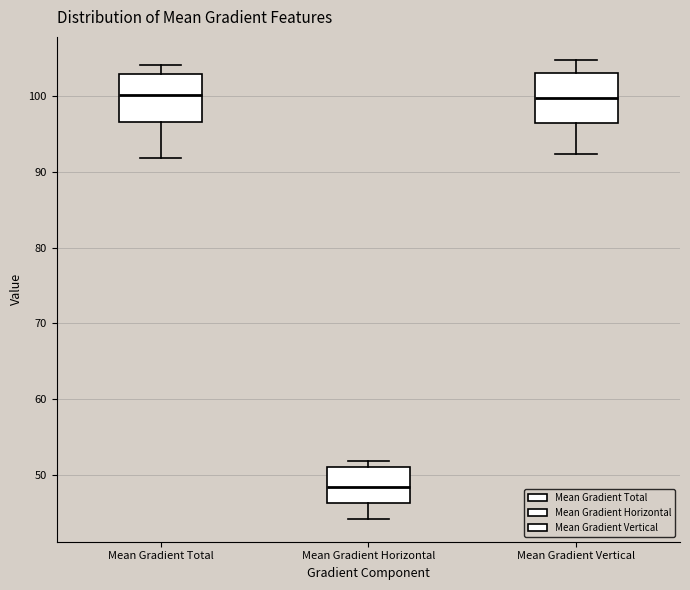

Reading left to right, transcribe this box plot: for each box, give where its median line is, the range the box spans, and where its two whiskers end, as read against the y-axis. The values are not printed on the chart, so give them approximately, as read against the axis.

Mean Gradient Total: median 100, box 97 to 103, whiskers 92 to 104
Mean Gradient Horizontal: median 48, box 46 to 51, whiskers 44 to 52
Mean Gradient Vertical: median 100, box 96 to 103, whiskers 92 to 105